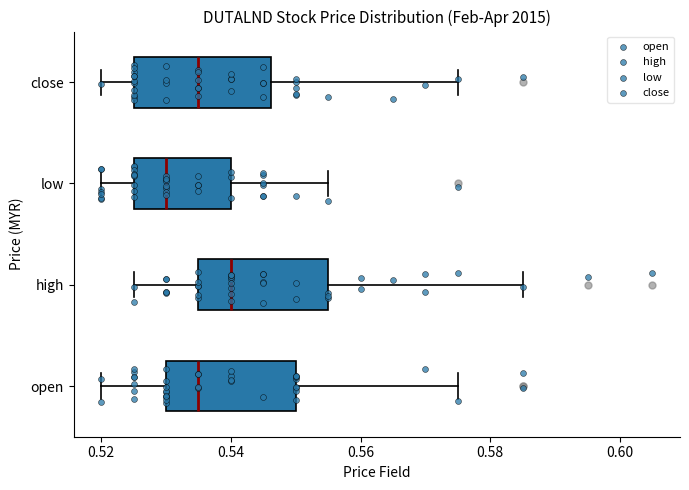

Which box has the furthest to the left median line?

low